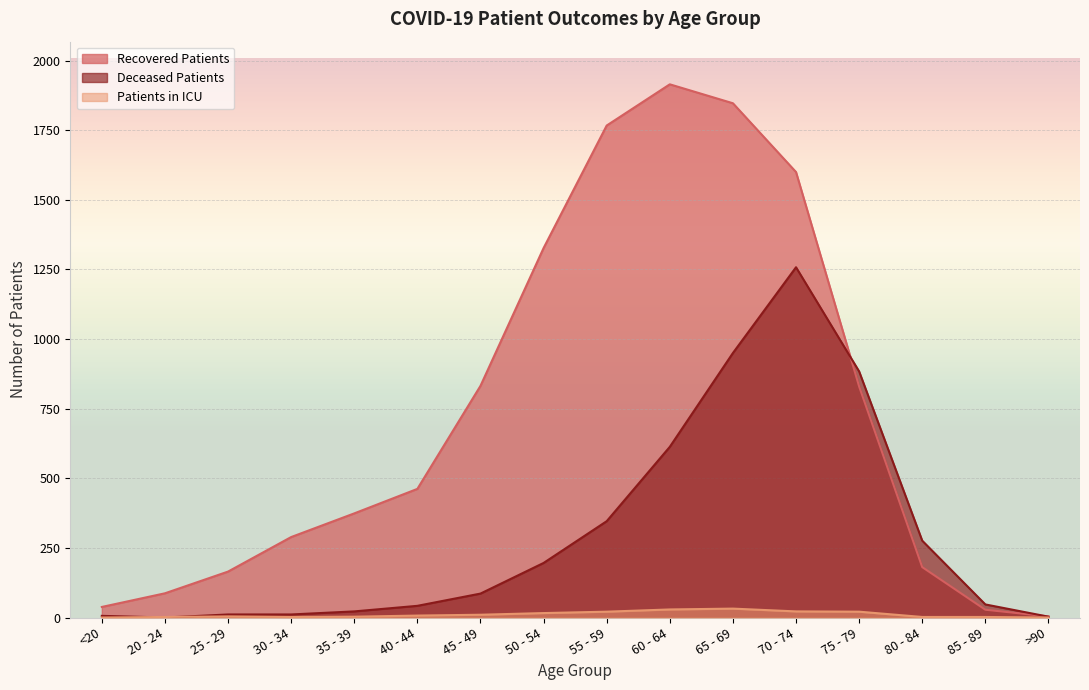

At which label does deceased_patients first exceed 86?

50 - 54